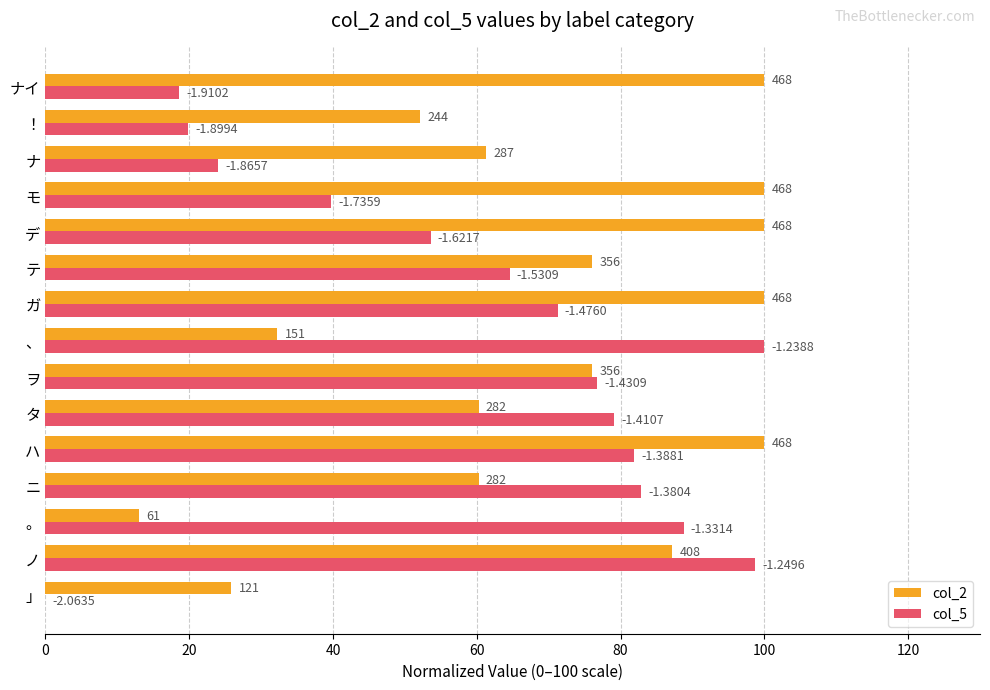

Which series has the widest spread of values?

col_5